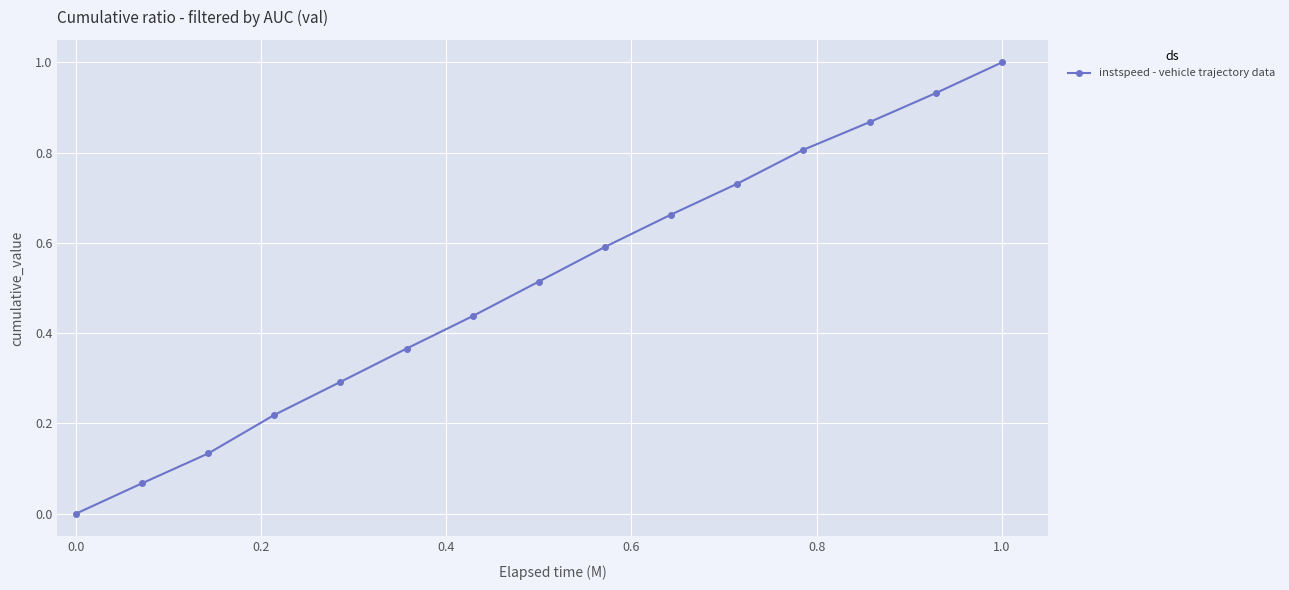

What is the sum of all values?

7.6